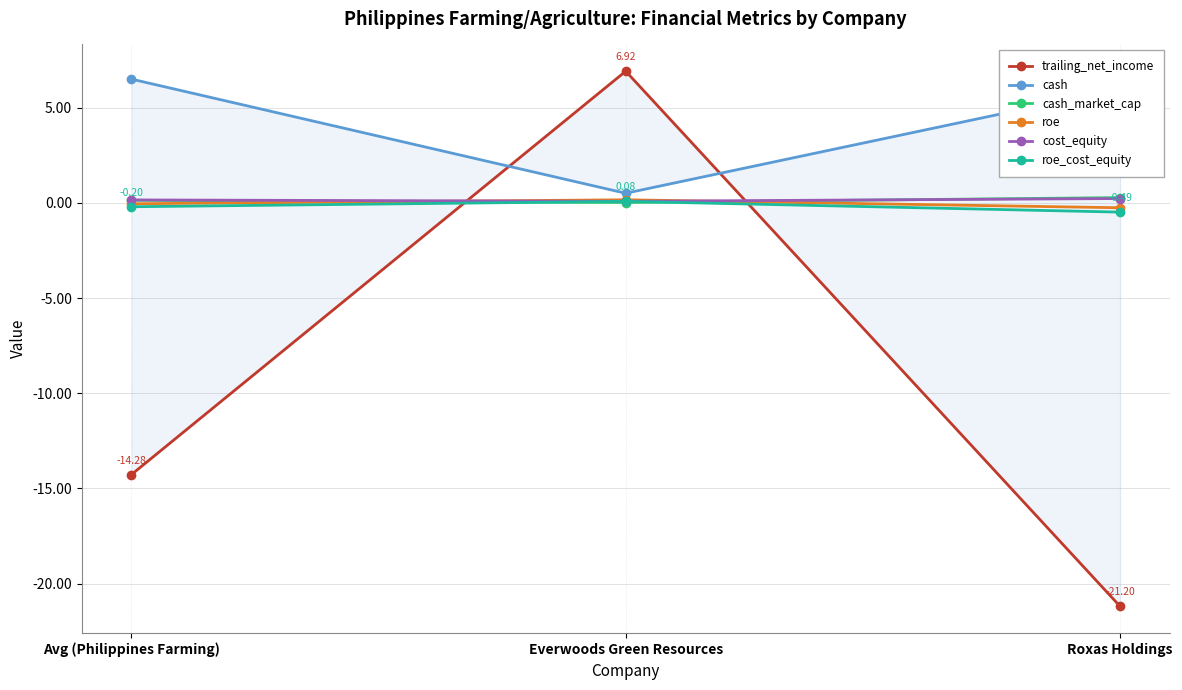

Between Everwoods Green Resources and Avg (Philippines Farming), which is larger?

Everwoods Green Resources